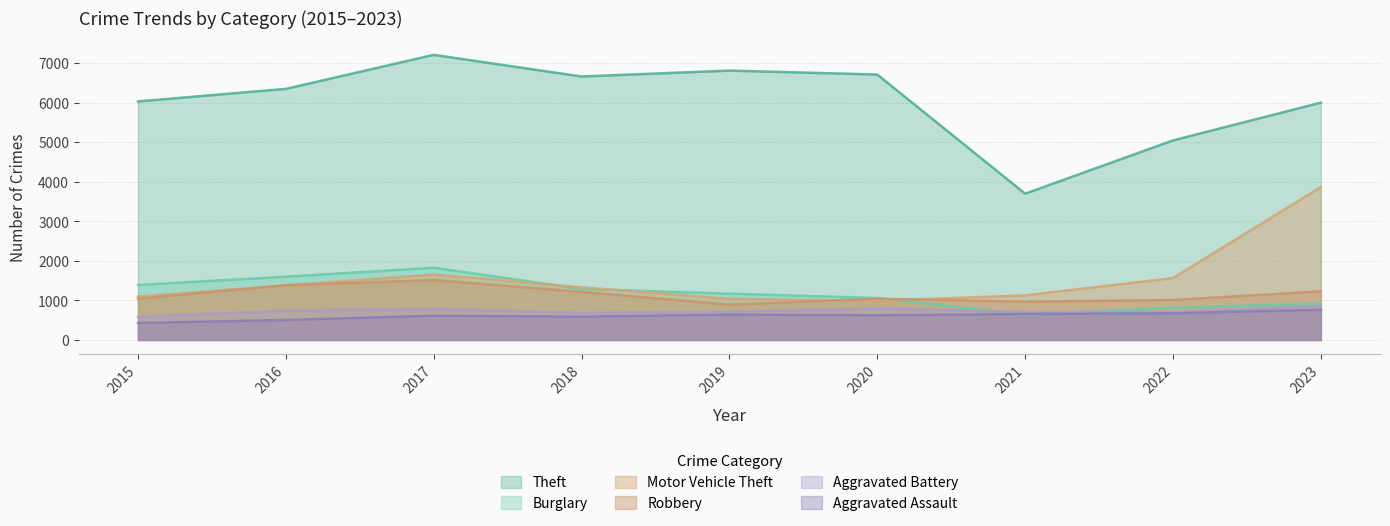

At which category does Robbery reach its first local valley?

2019